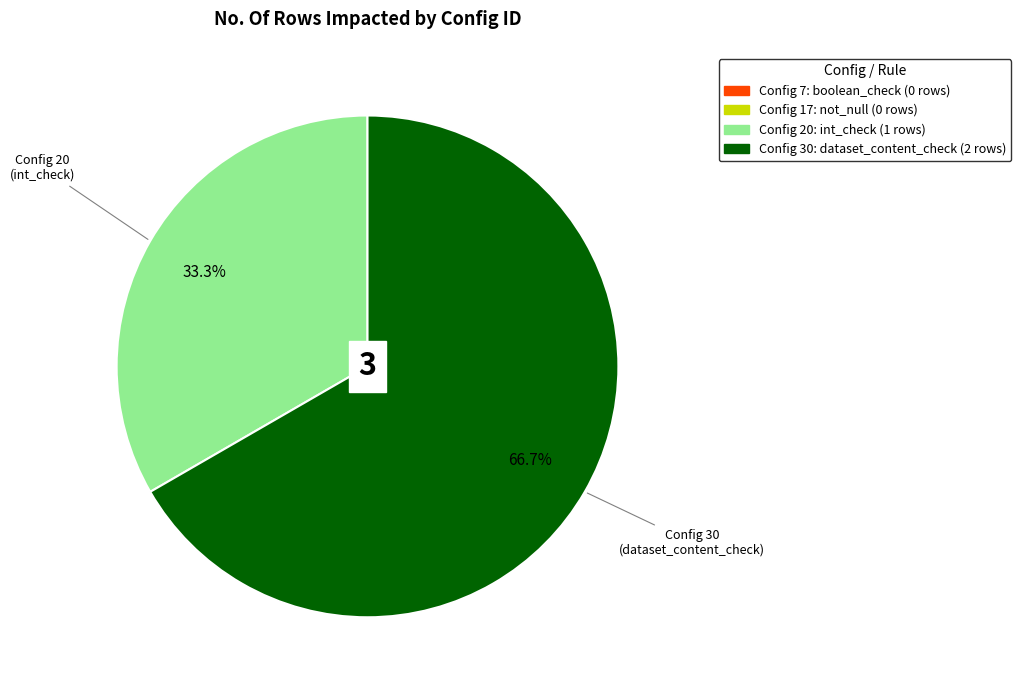

To the nearest percent, what is the average slice percentage?

50%